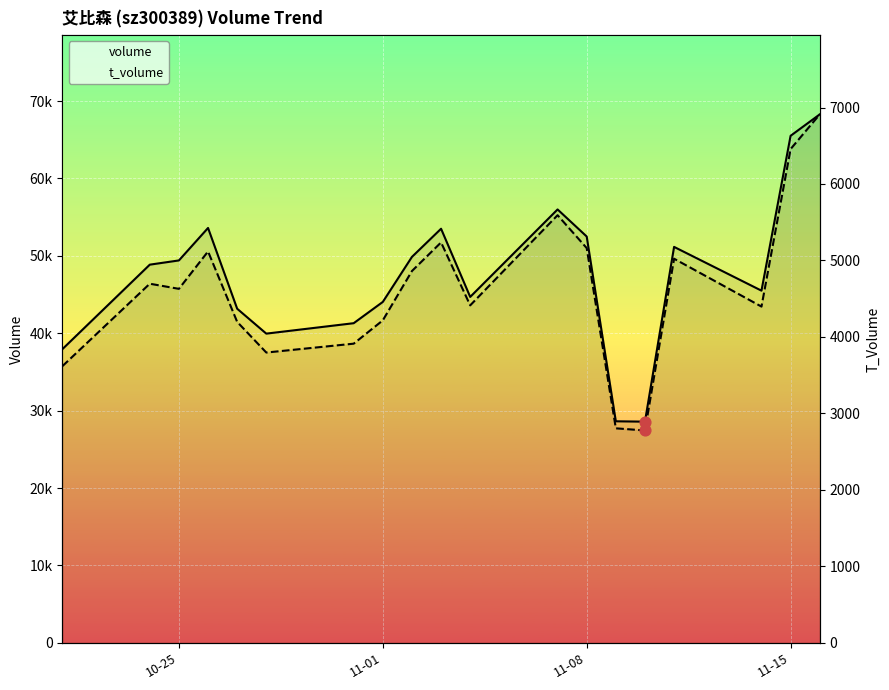

Which series has the largest total across all categories?

volume